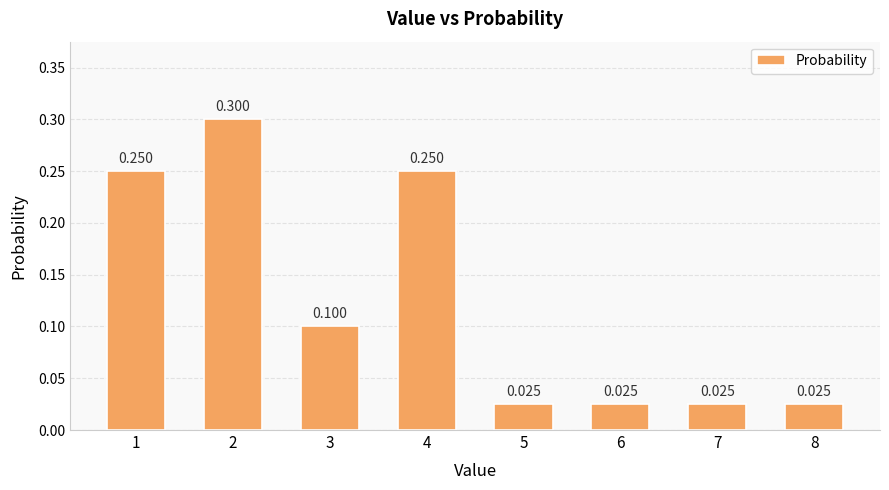

What is the sum of all values?

1.0